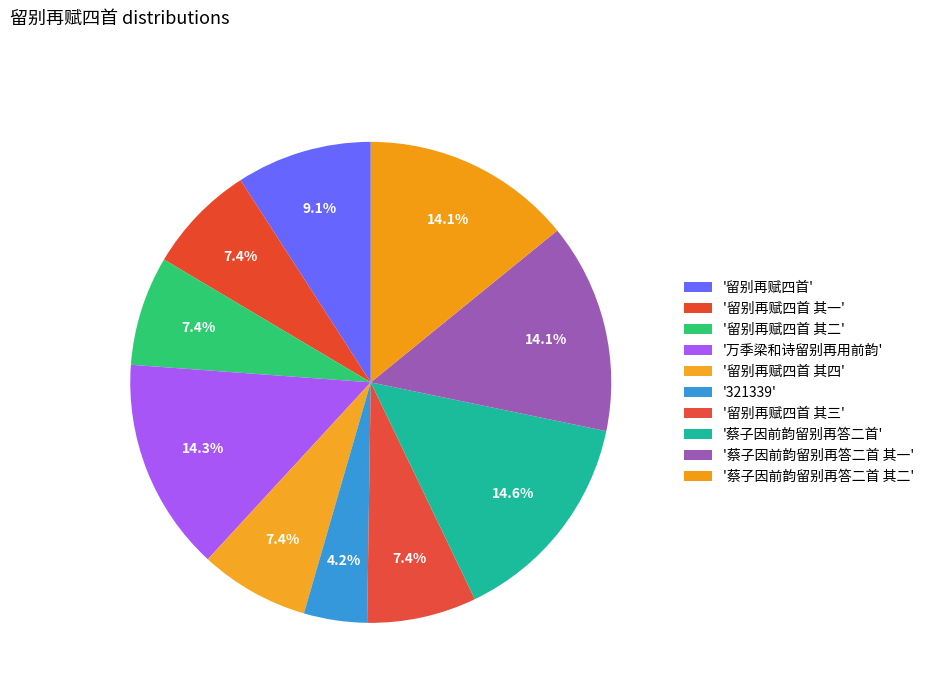

How many slices are in this pie chart?

10